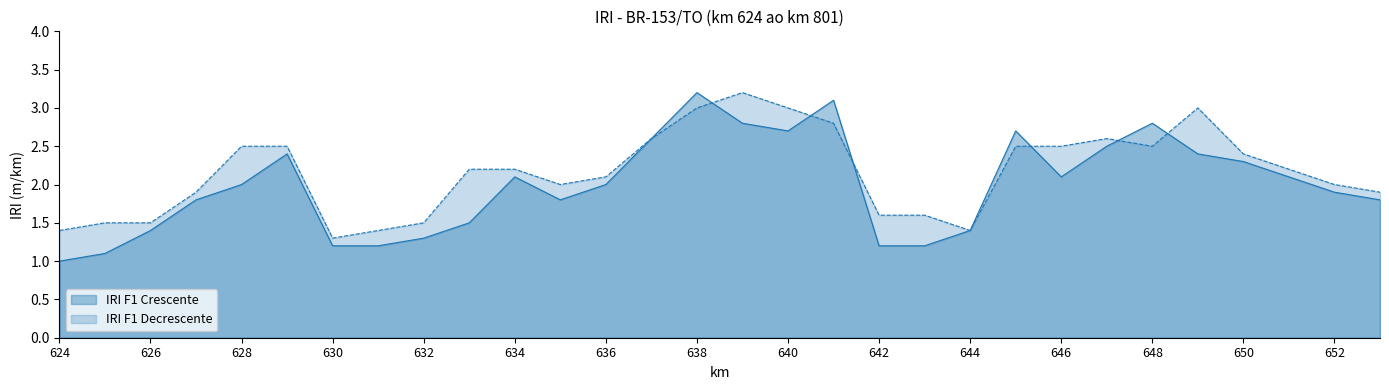

List the series in order of their overall mean, lowest first.

IRI F1 Crescente, IRI F1 Decrescente